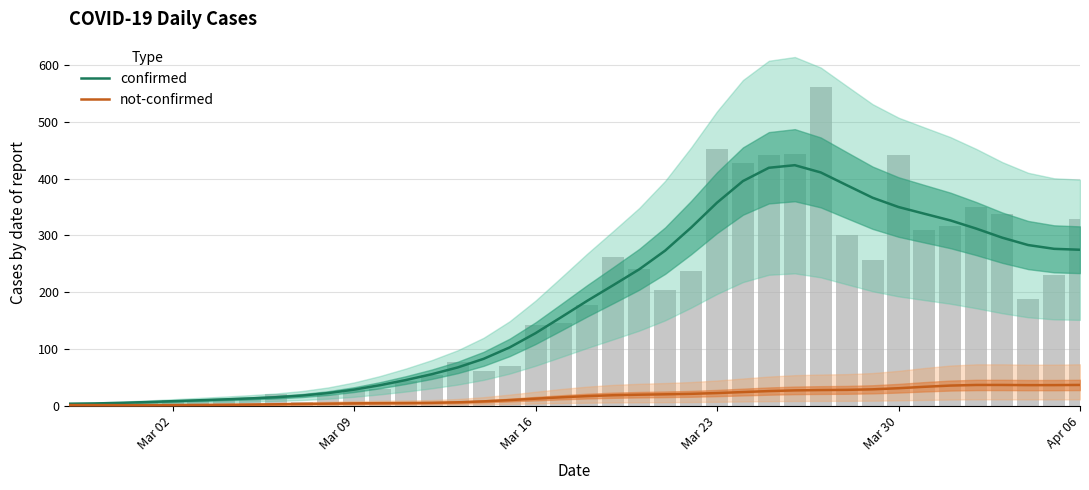

List the series in order of their overall mean, highest first.

confirmed, not-confirmed